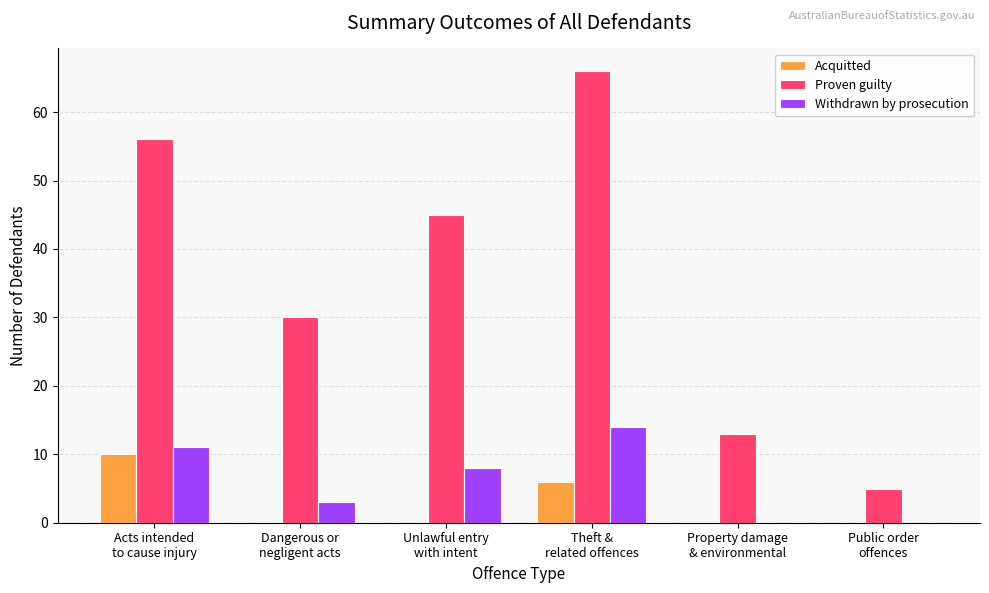

What is the highest value of the Proven guilty series?

66